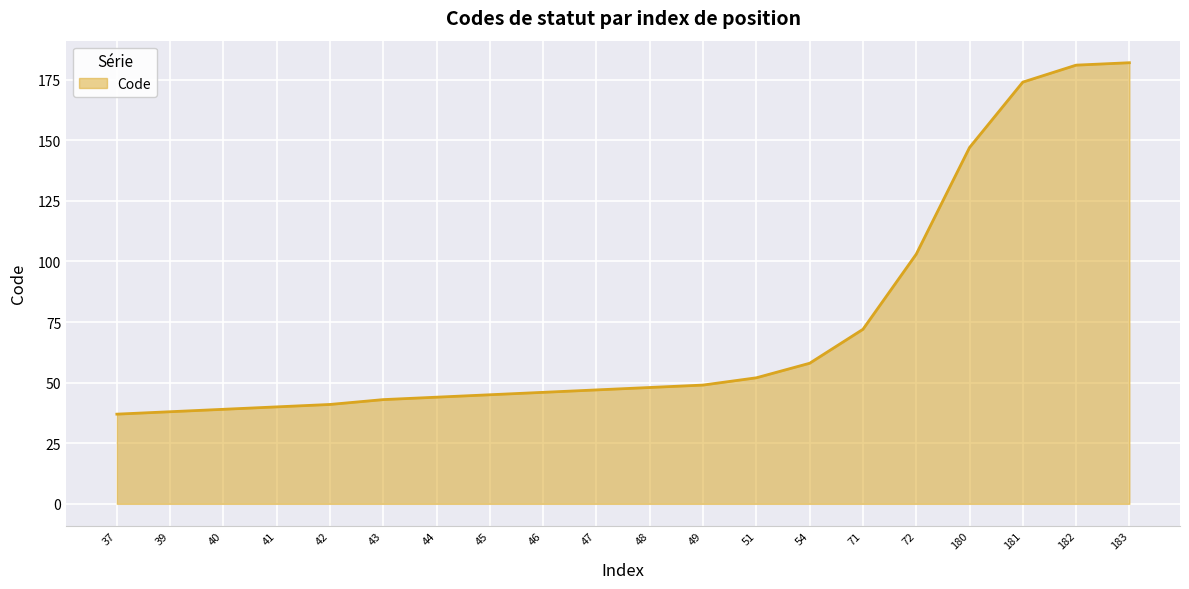

The chart shows a value of 39 at 40. True or false?

True